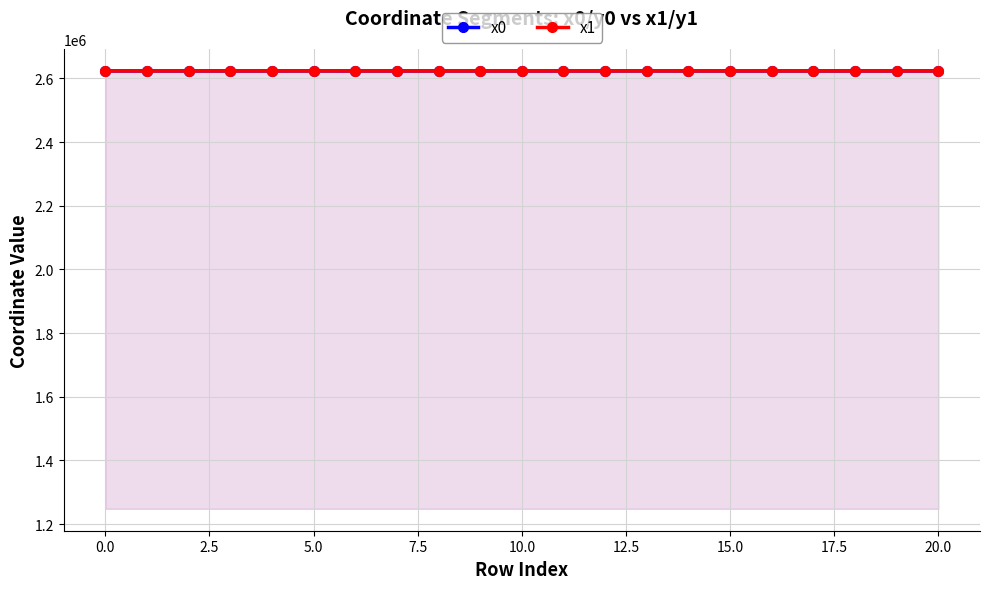

What position from the right is 12?

9